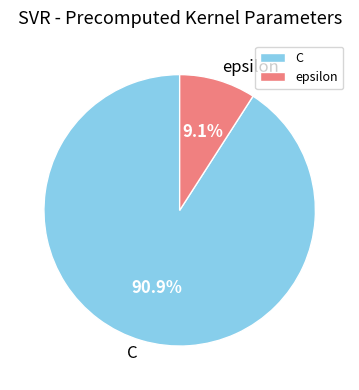

To the nearest percent, what is the combined percentage of C and epsilon?

100%